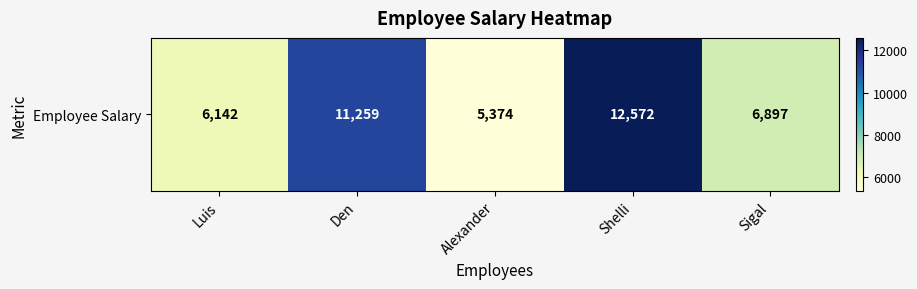

What is the change in value from Den to Sigal?

-4362